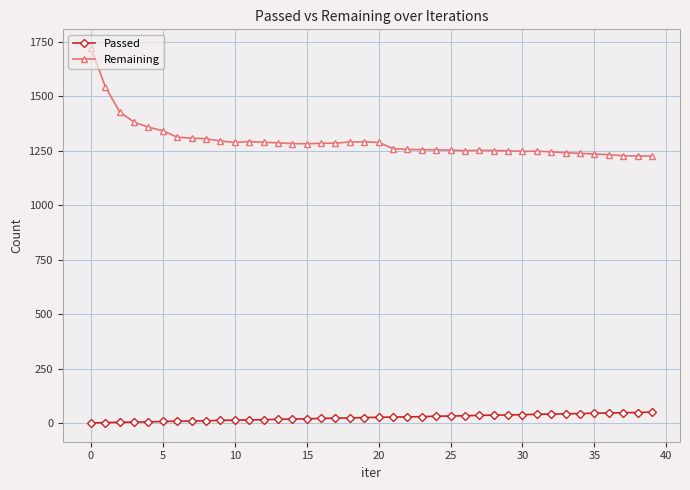

True or false: Passed and Remaining intersect in this chart.

False